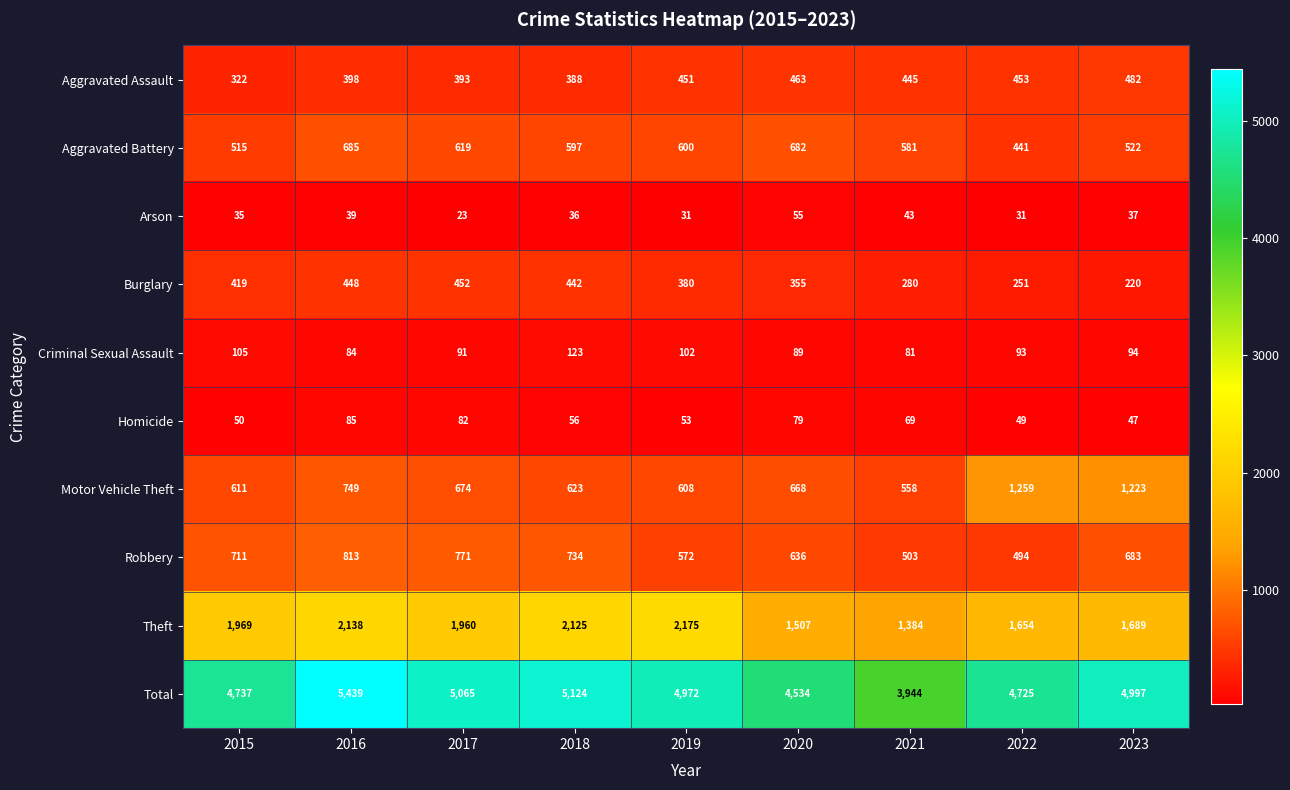

The Aggravated Assault series shows 311 at 2020. True or false?

False